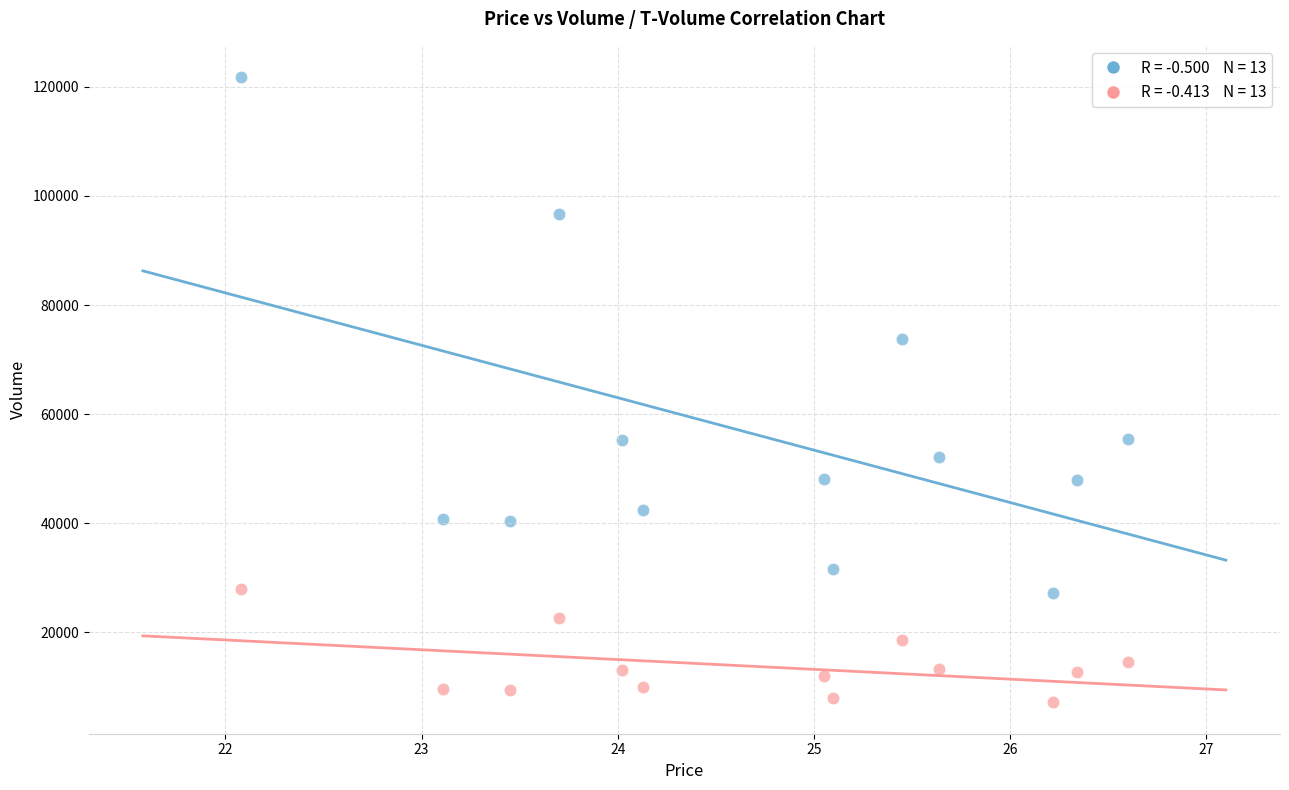

Across all data points, what is the range of Y values (max minus min)?

114683